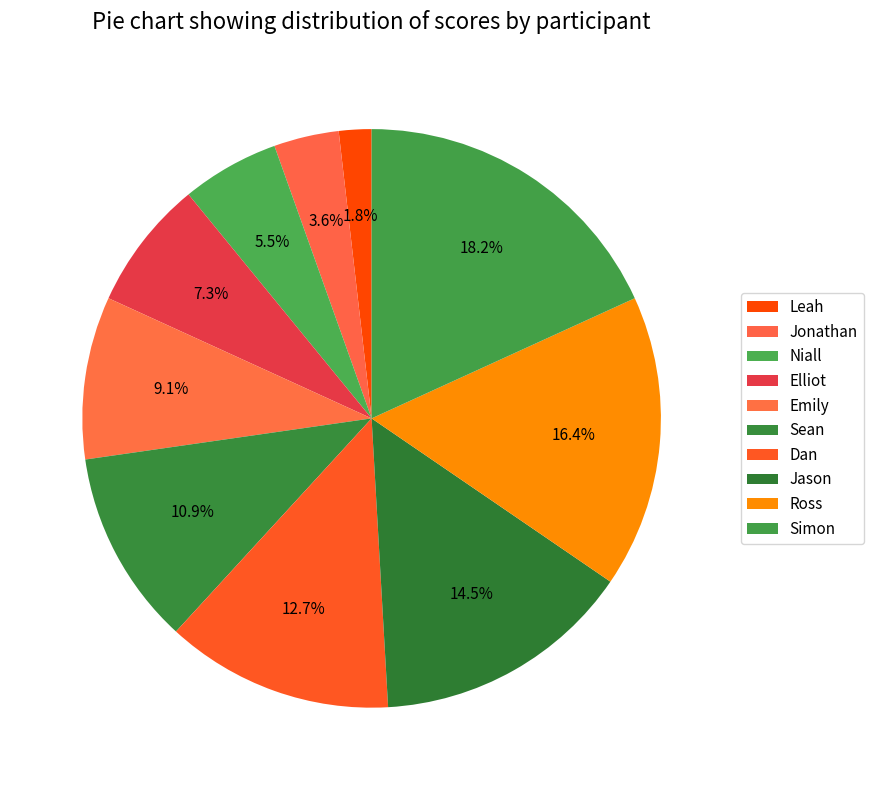

Count the number of slices in the pie.

10